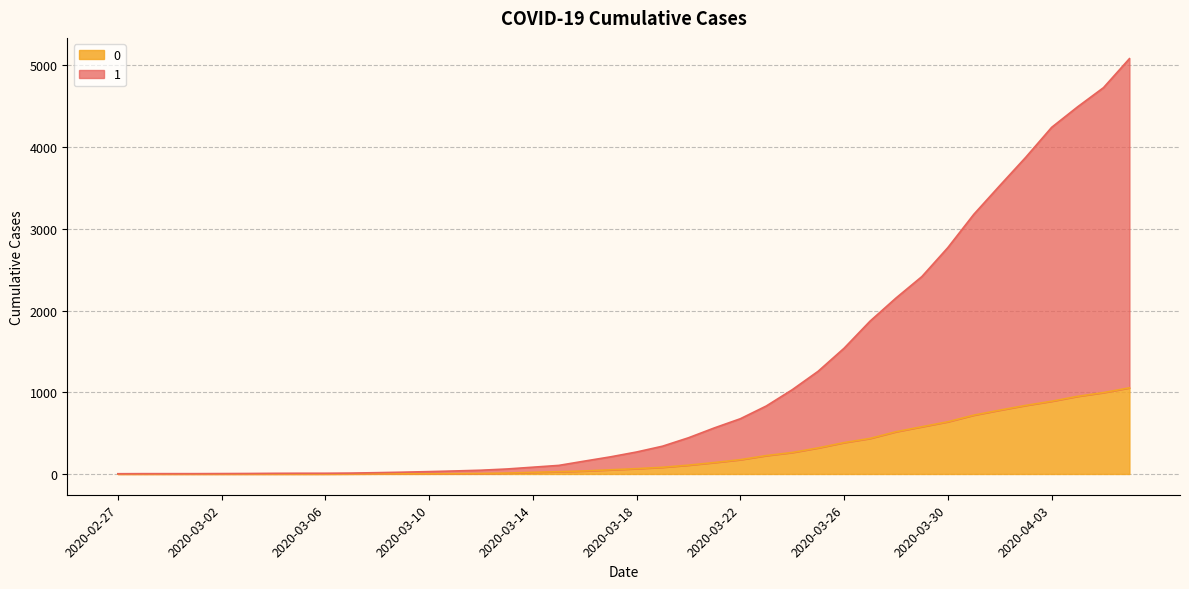

What is the sum of all 1 values?

46111